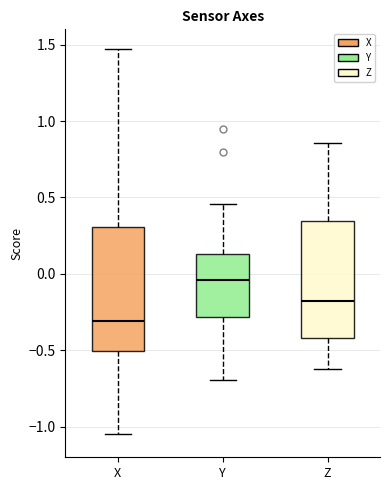

Which box has the highest median line?

Y